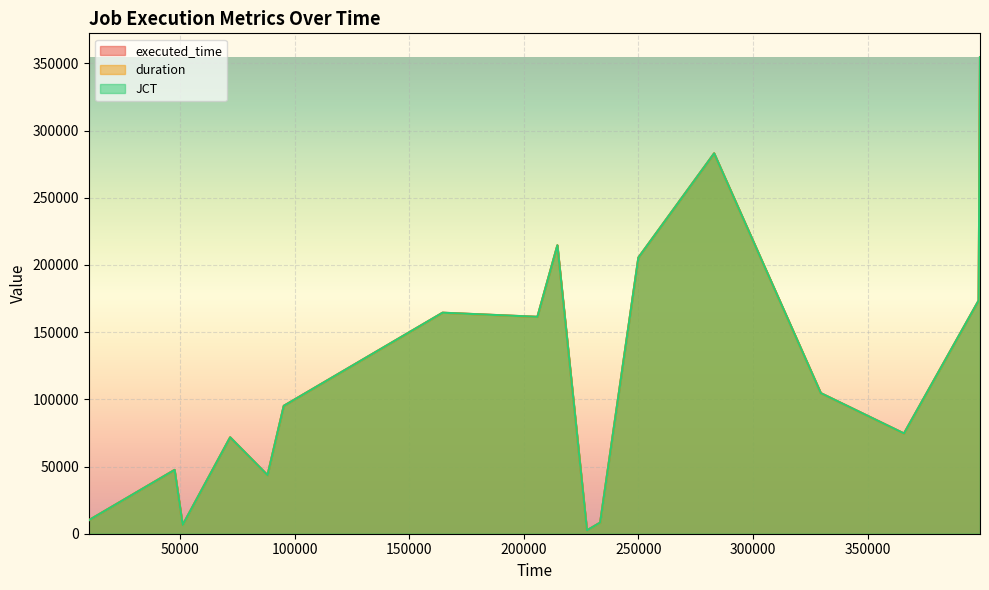

What is the average value of the JCT series?

114223